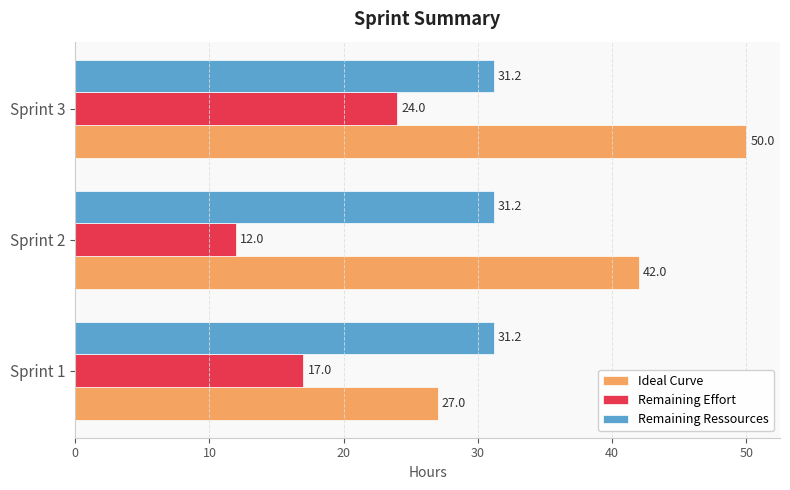

How many values in the Remaining Effort series are below 17?

1